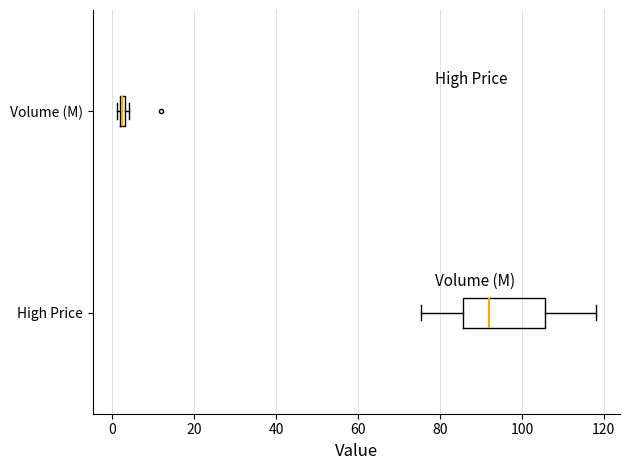

Where is the left edge of the box for Volume (M) on the x-axis? The values are not printed on the chart, so give them approximately, as read against the axis.

2